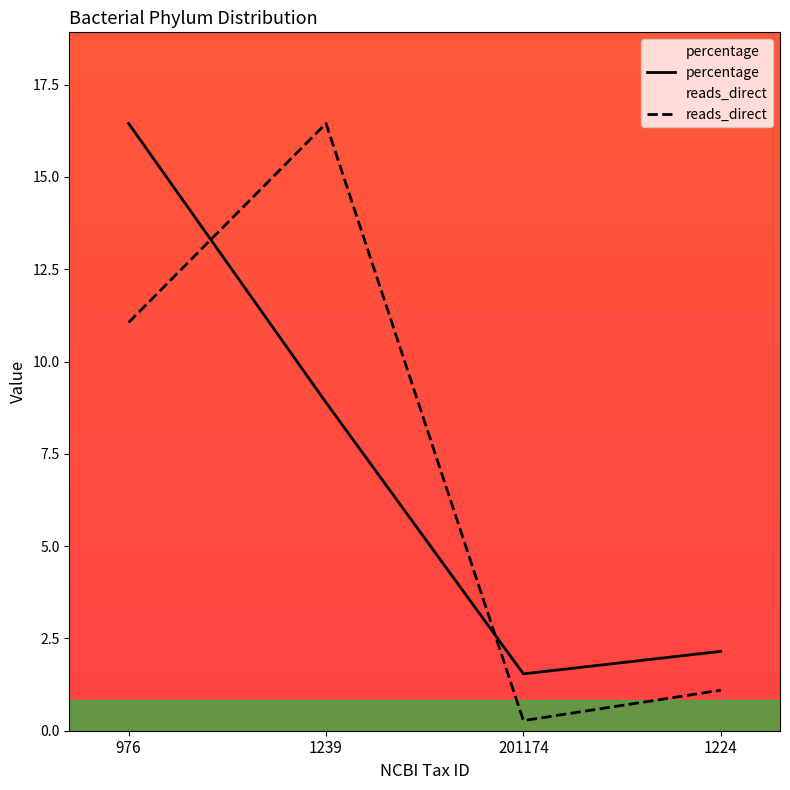

Which category has the highest value across all series?

976